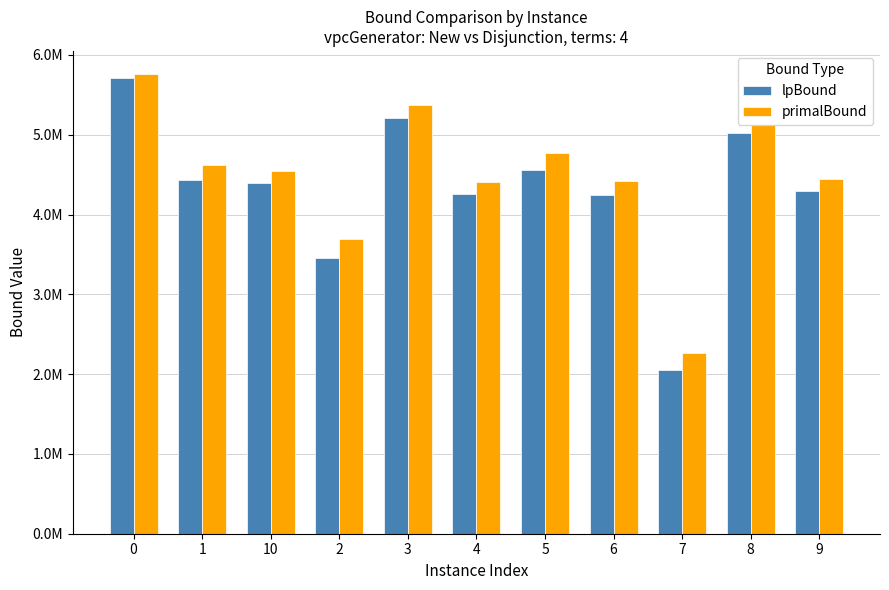

Does the chart contain any negative values?

No